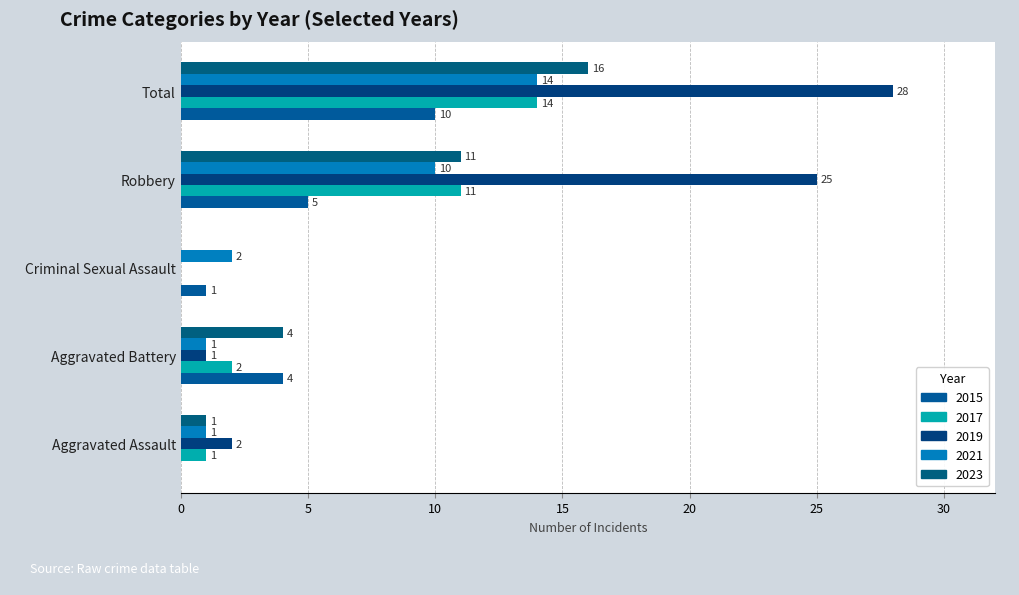

How many categories are shown in the chart?

5